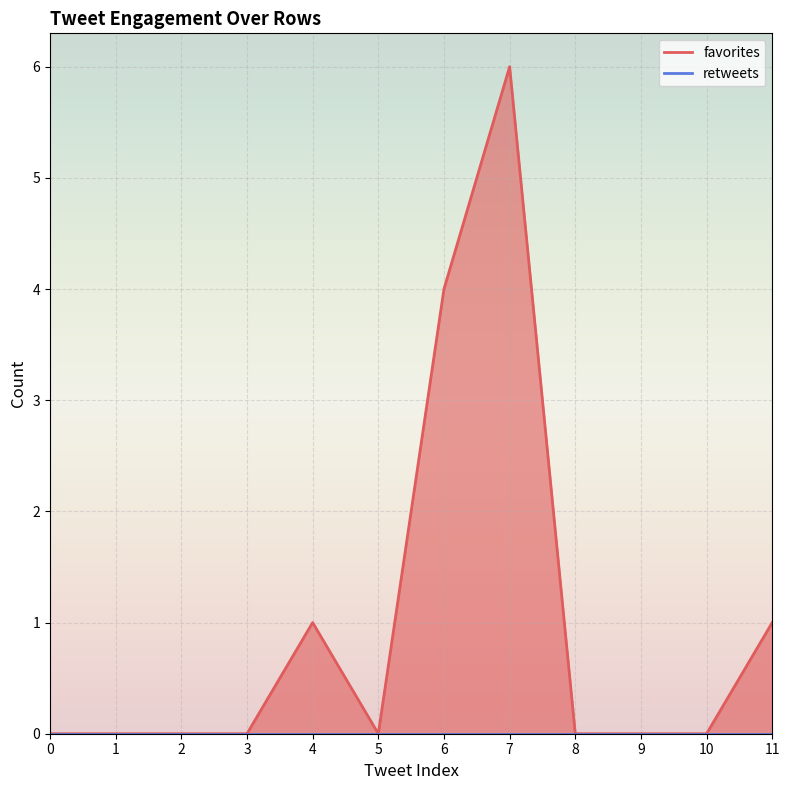

True or false: the data has more than 0 interior local peaks.

True